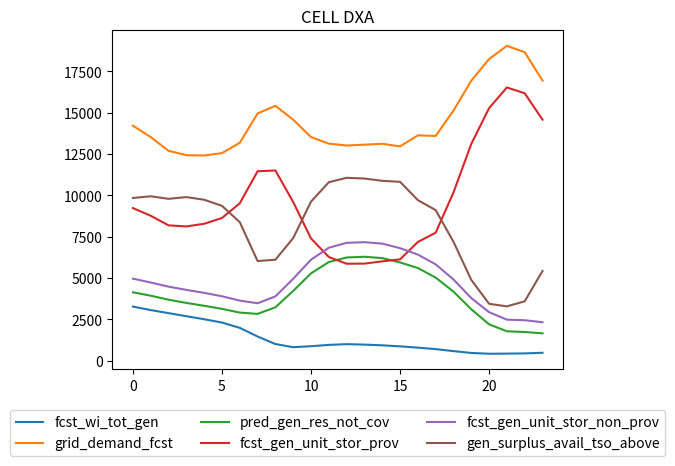

True or false: gen_surplus_avail_tso_above and fcst_wi_tot_gen intersect in this chart.

False